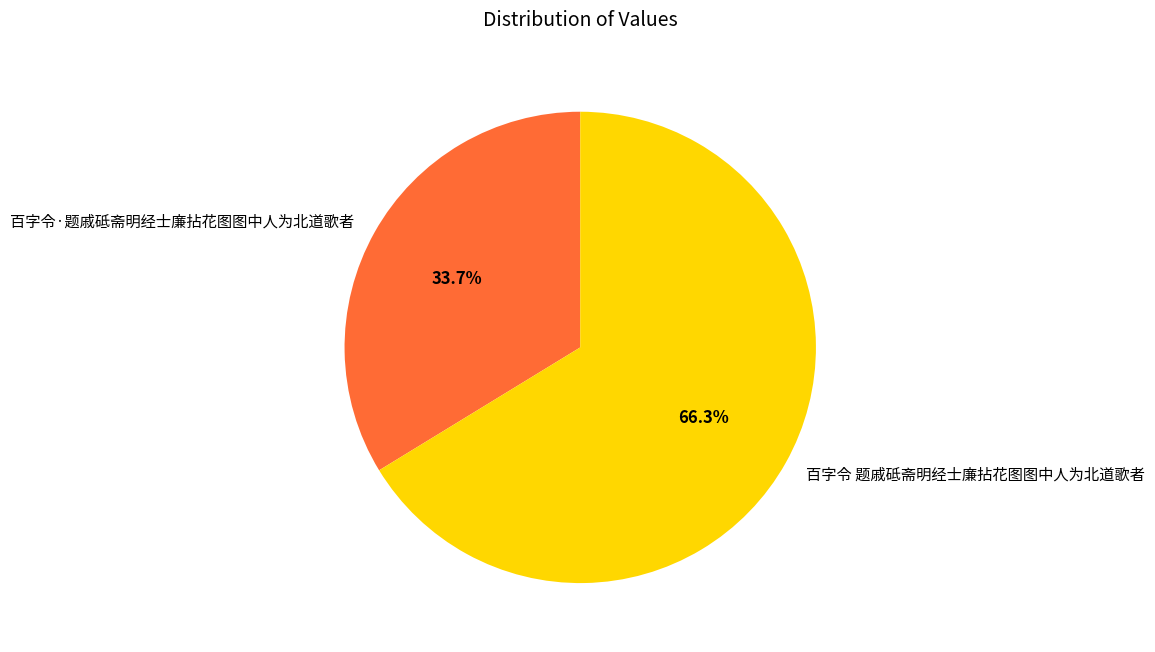

How many segments does this pie chart have?

2